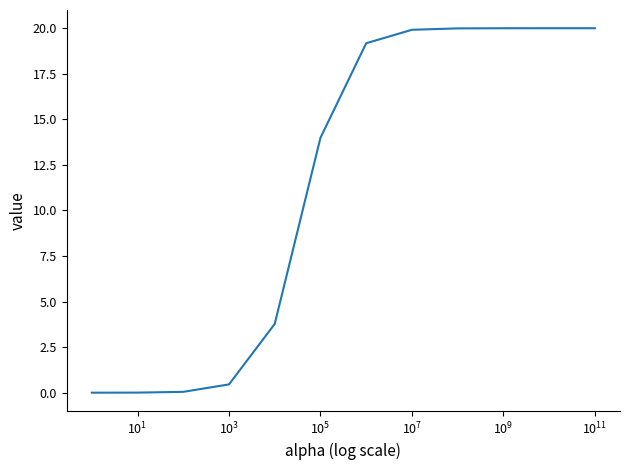

How many lines are shown in the chart?

6